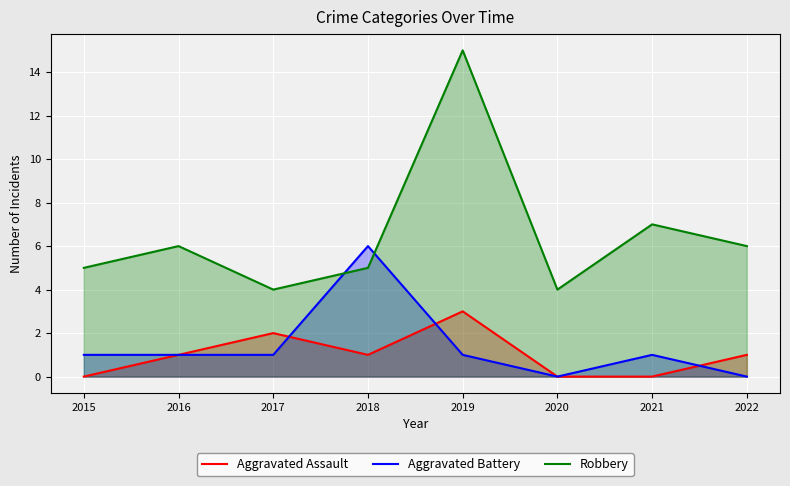

What is the difference between the highest and lowest values at 2018?

5